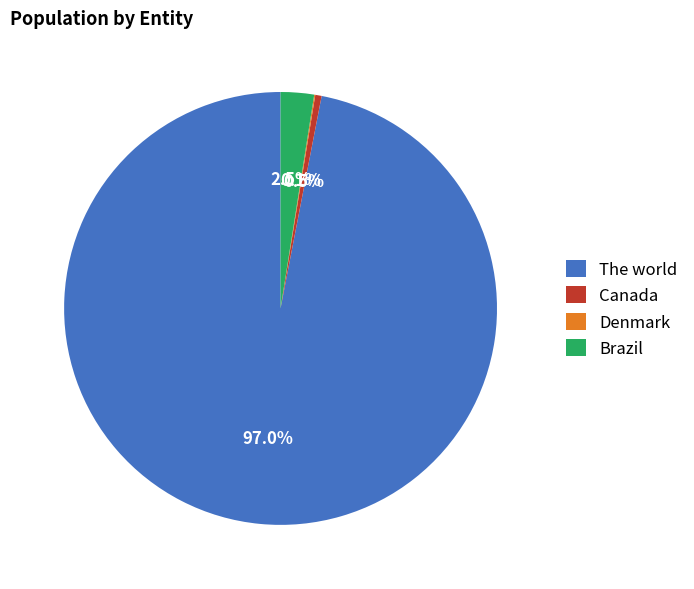

Does Brazil account for over 50% of the chart?

No